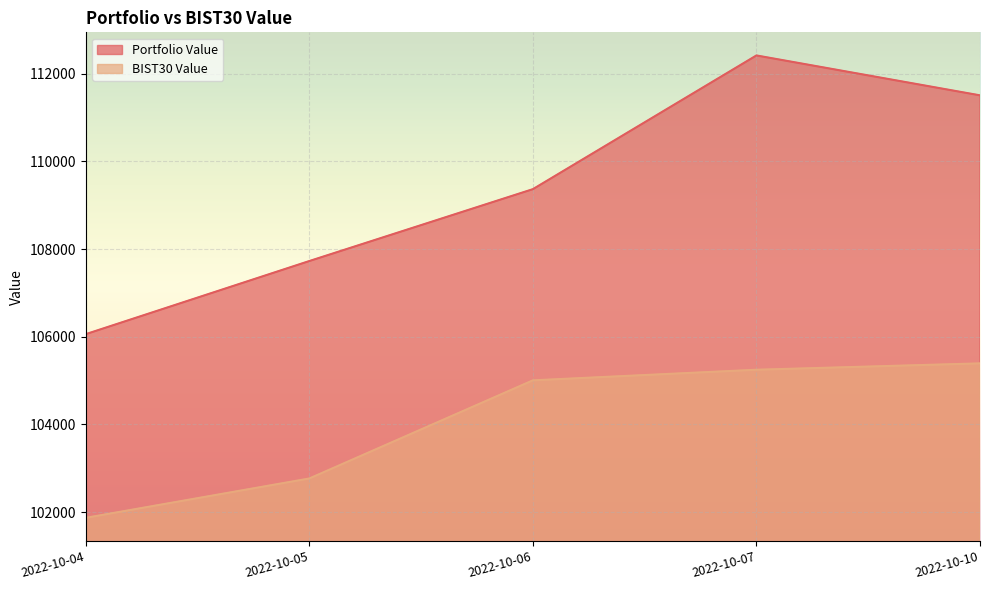

Is it true that BIST30 Value equals 152410.2 at 2022-10-05?

False